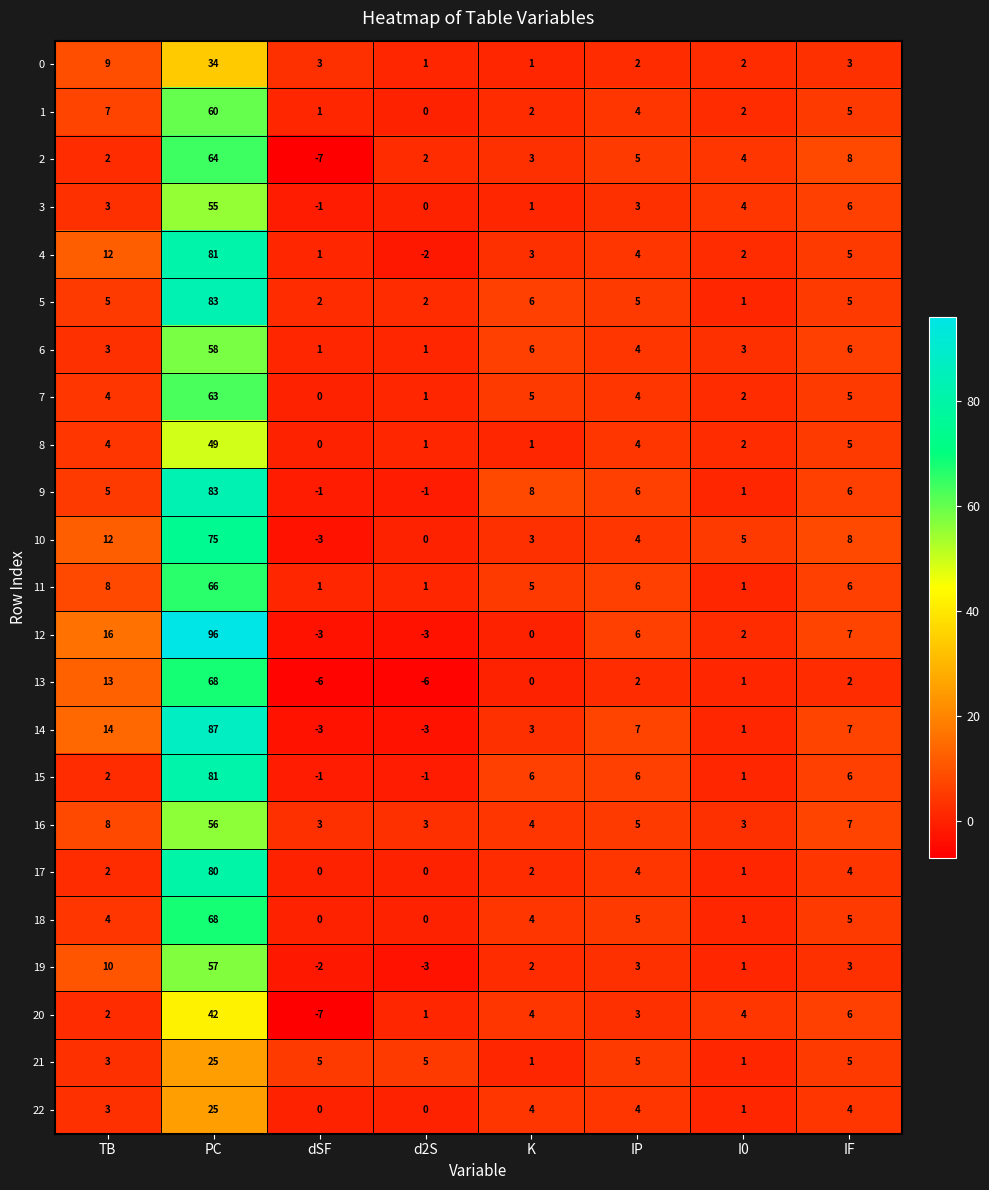

The 2 series shows 1 at d2S. True or false?

False